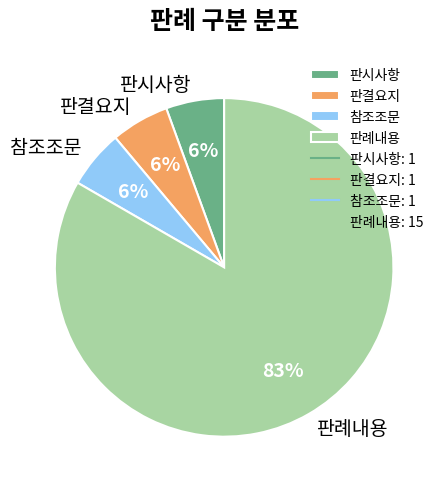

To the nearest percent, what percentage of the pie is 판시사항?

6%